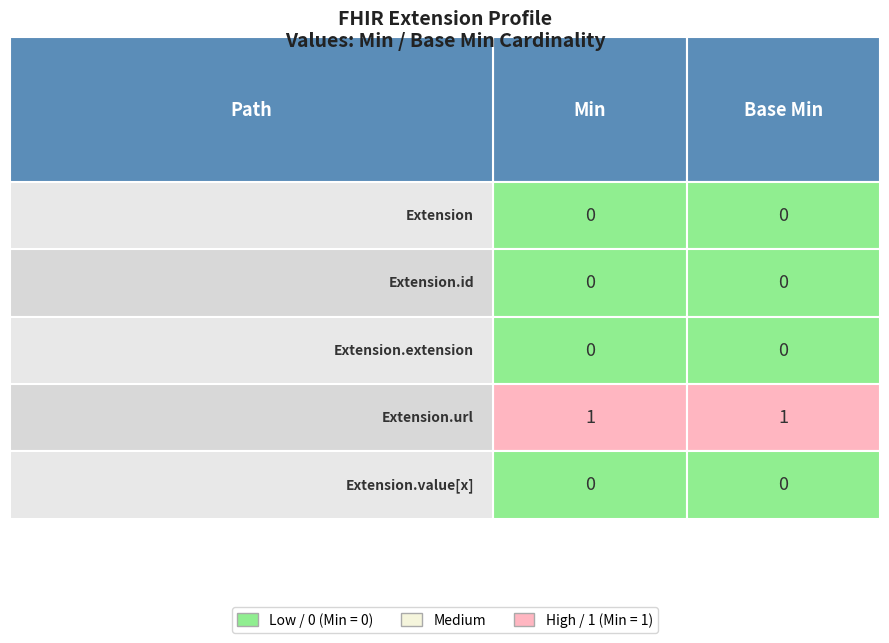

What is the spread (max minus min) of values at Base Min?

1